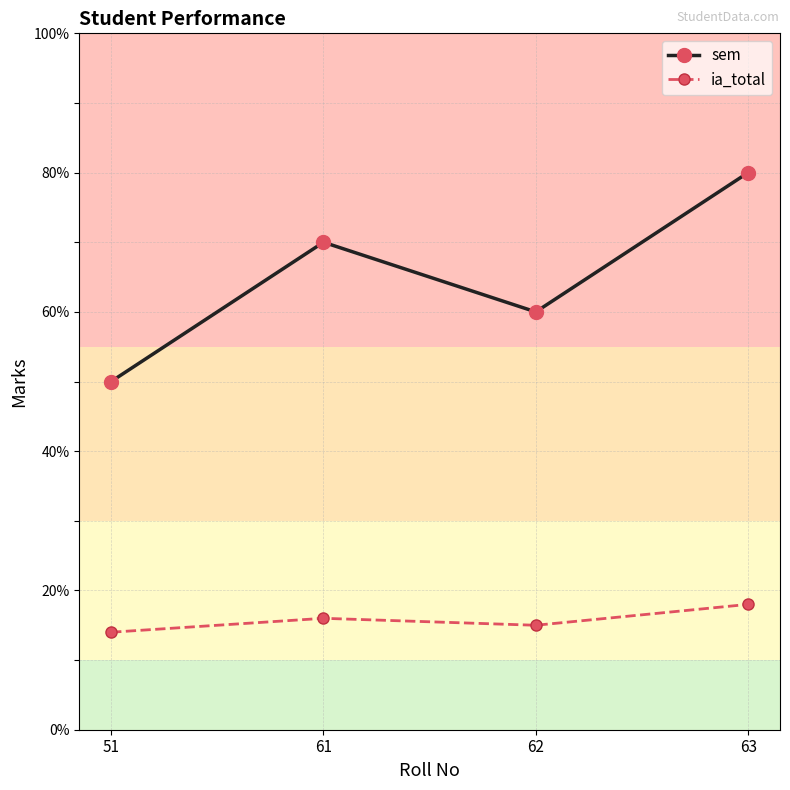

Is the value of ia_total at 63 greater than the value of sem at 63?

No